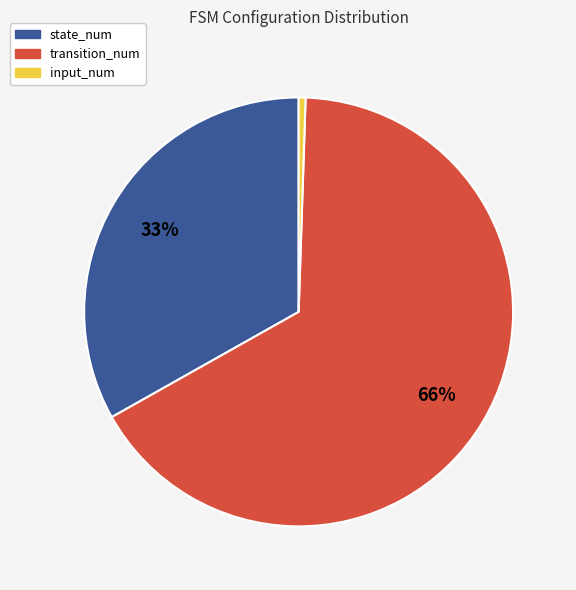

To the nearest percent, what portion does input_num represent?

1%